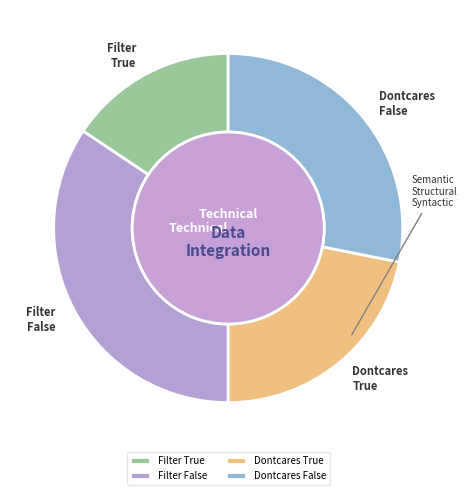

Is there a majority slice in this chart?

No